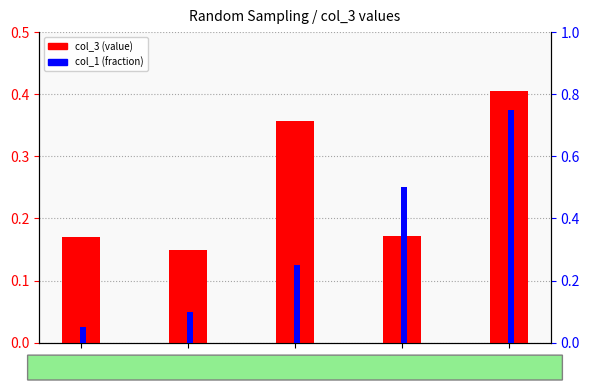

Reading left to right, extract all data points from this chart.

col_3: 0.2	0.1	0.4	0.2	0.4
col_1: 0.1	0.1	0.2	0.5	0.8